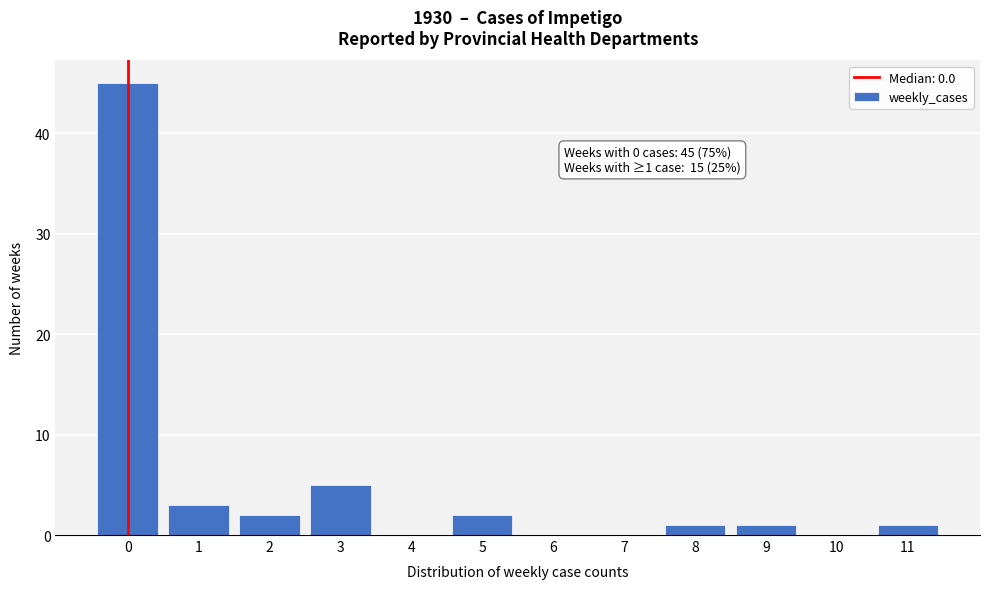

Which range on the x-axis has the tallest bar?

-0.5 to 0.5